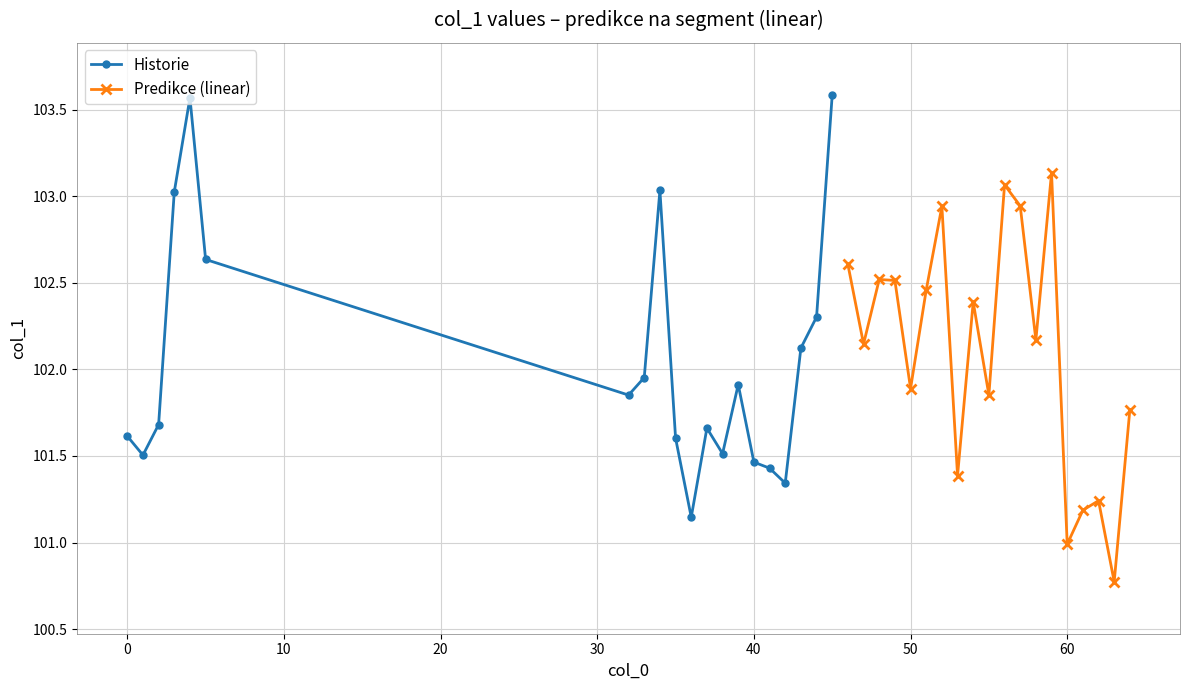

What is the ratio of the value at 0 to the value at 64?

1.0